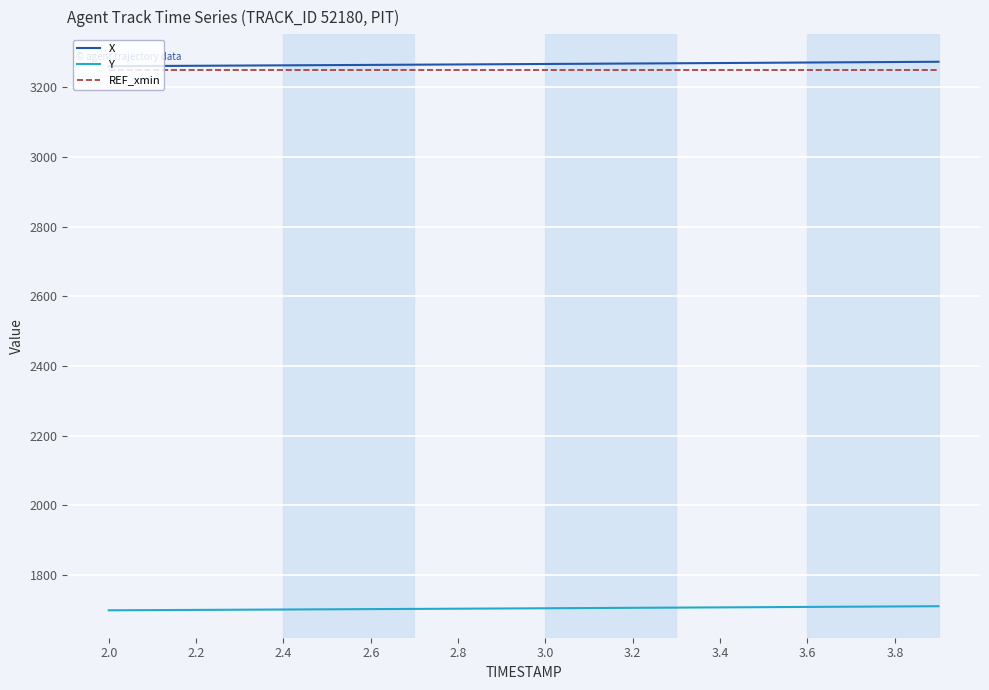

True or false: Y and X intersect in this chart.

False